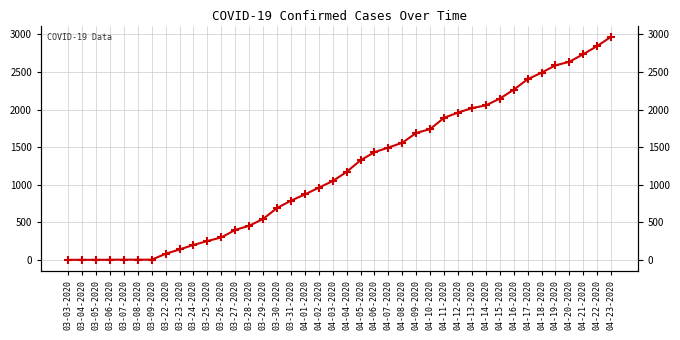

List the labels in order of value, smallest first.

03-03-2020, 03-04-2020, 03-05-2020, 03-06-2020, 03-07-2020, 03-08-2020, 03-09-2020, 03-22-2020, 03-23-2020, 03-24-2020, 03-25-2020, 03-26-2020, 03-27-2020, 03-28-2020, 03-29-2020, 03-30-2020, 03-31-2020, 04-01-2020, 04-02-2020, 04-03-2020, 04-04-2020, 04-05-2020, 04-06-2020, 04-07-2020, 04-08-2020, 04-09-2020, 04-10-2020, 04-11-2020, 04-12-2020, 04-13-2020, 04-14-2020, 04-15-2020, 04-16-2020, 04-17-2020, 04-18-2020, 04-19-2020, 04-20-2020, 04-21-2020, 04-22-2020, 04-23-2020